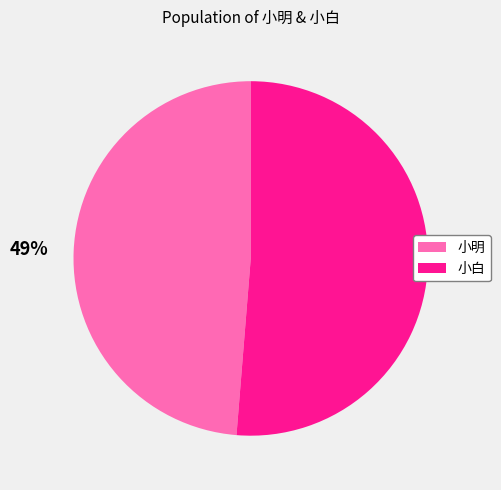

To the nearest percent, what is the combined percentage of 小明 and 小白?

100%